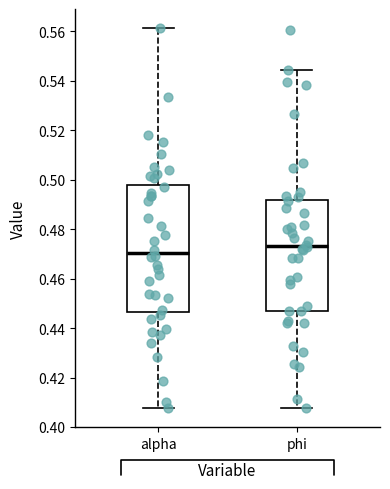

Reading left to right, transcribe this box plot: for each box, give where its median line is, the range the box spans, and where its two whiskers end, as read against the y-axis. The values are not printed on the chart, so give them approximately, as read against the axis.

alpha: median 0.470, box 0.446 to 0.498, whiskers 0.408 to 0.562
phi: median 0.474, box 0.446 to 0.492, whiskers 0.408 to 0.544